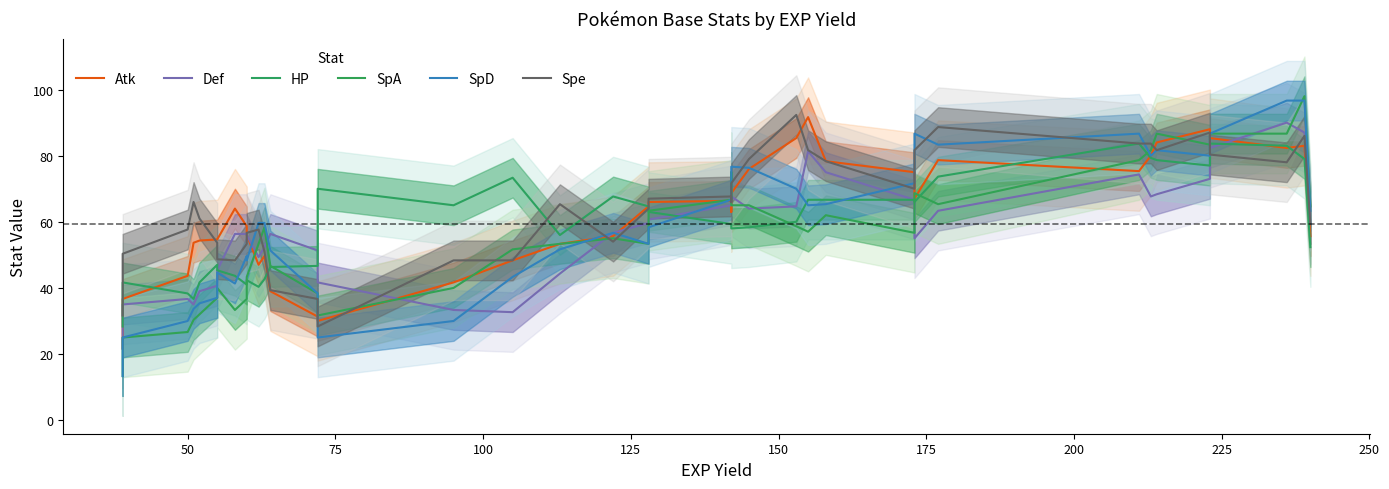

How many data points in HP are above 59?

20